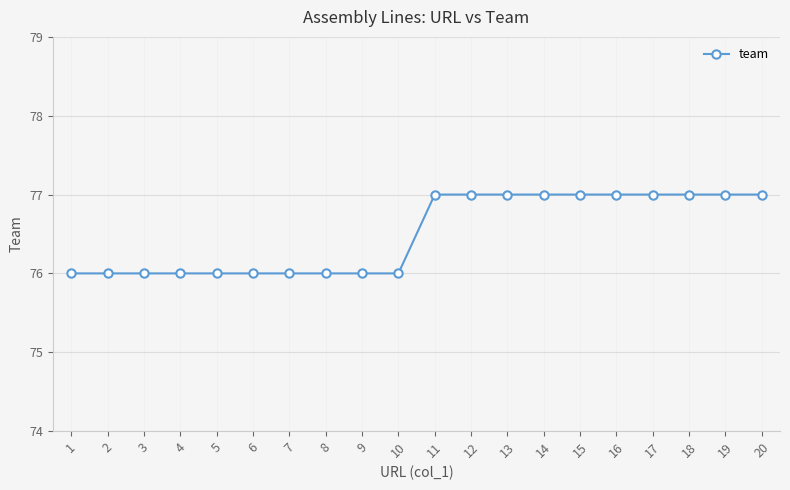

Approximately how many times larger is the value at 15 compared to 10?

1.0